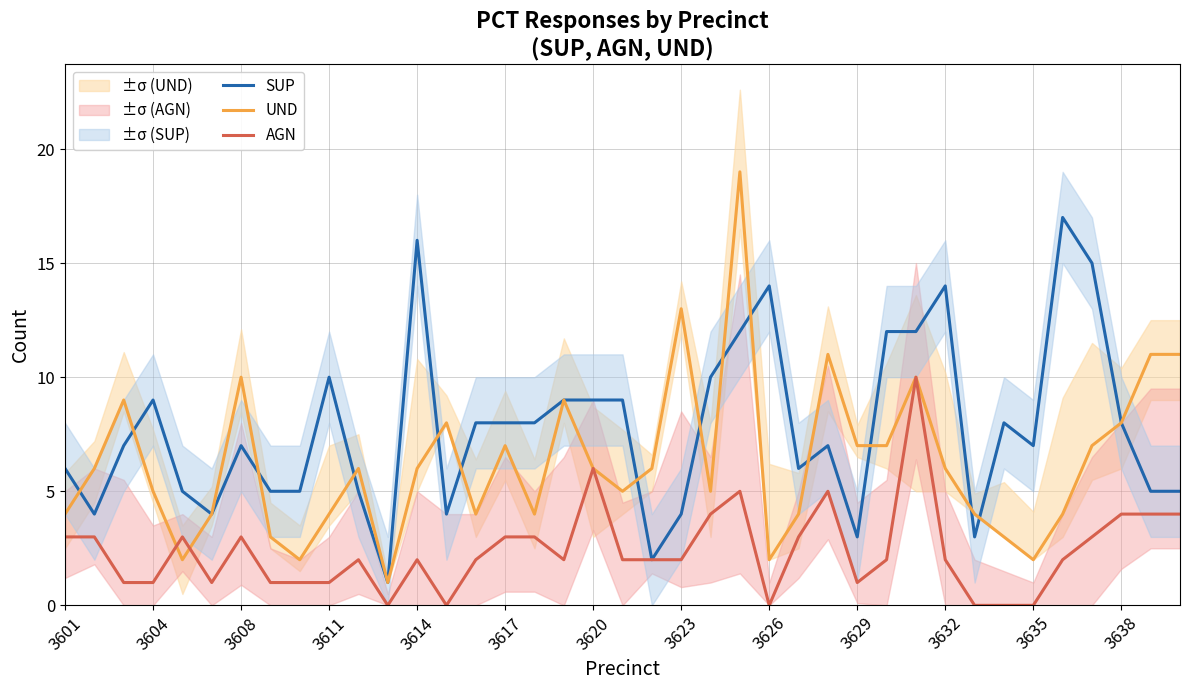

How many lines are shown in the chart?

3